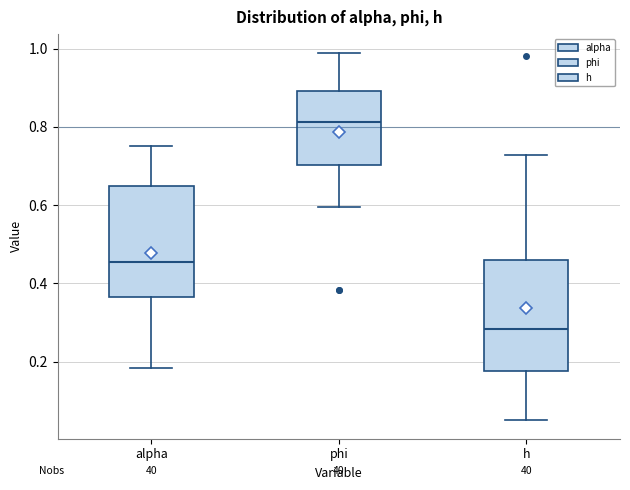

Where is the upper edge of the box for alpha on the y-axis? The values are not printed on the chart, so give them approximately, as read against the axis.

0.64